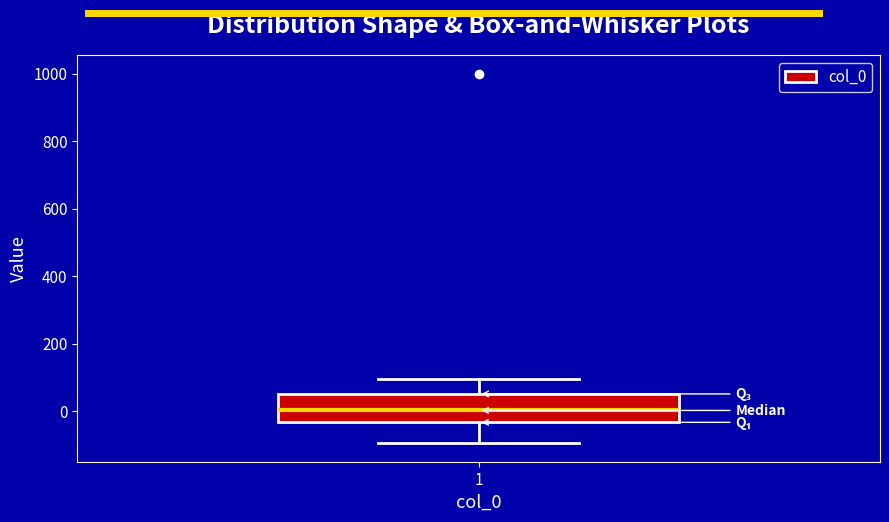

Where is the upper edge of the box at x = 1 on the y-axis? The values are not printed on the chart, so give them approximately, as read against the axis.

60